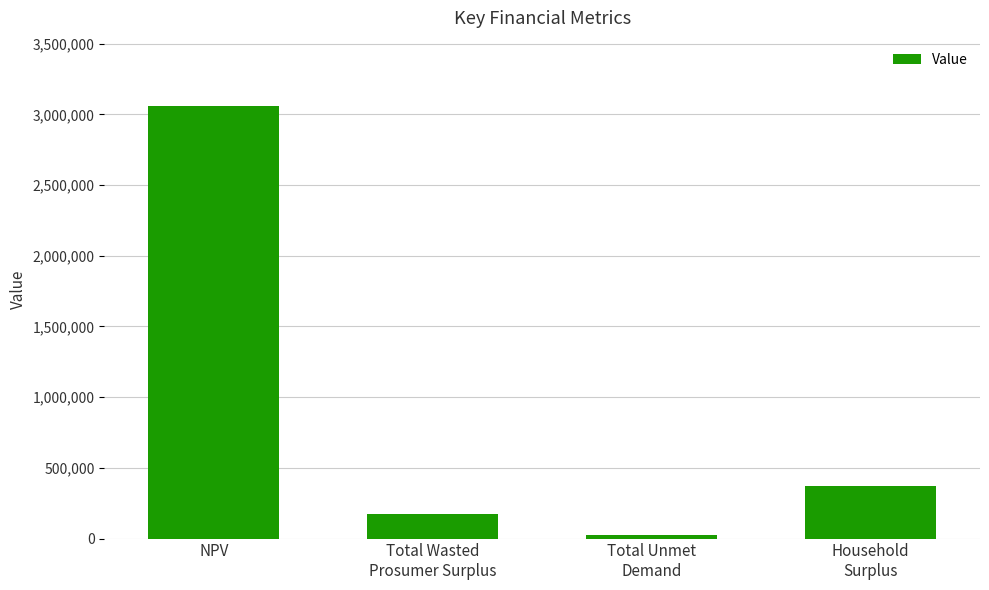

What is the label of the 2nd bar from the right?

Total Unmet
Demand